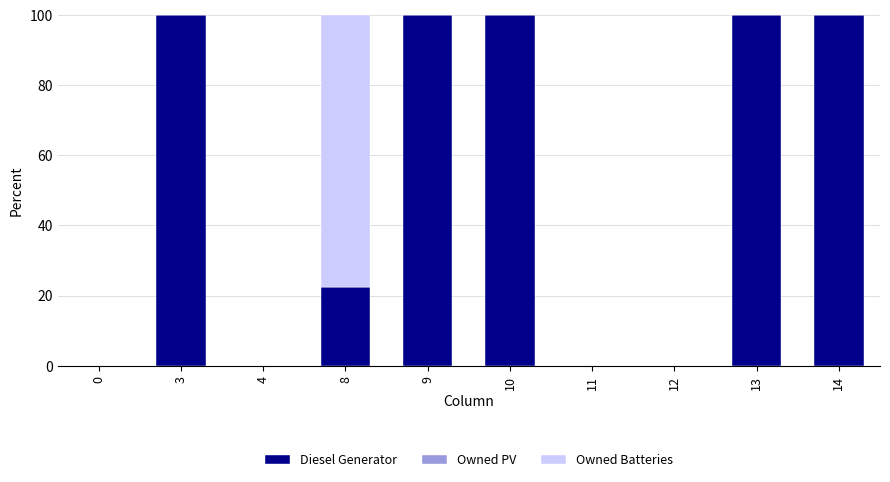

Are the bars horizontal?

No